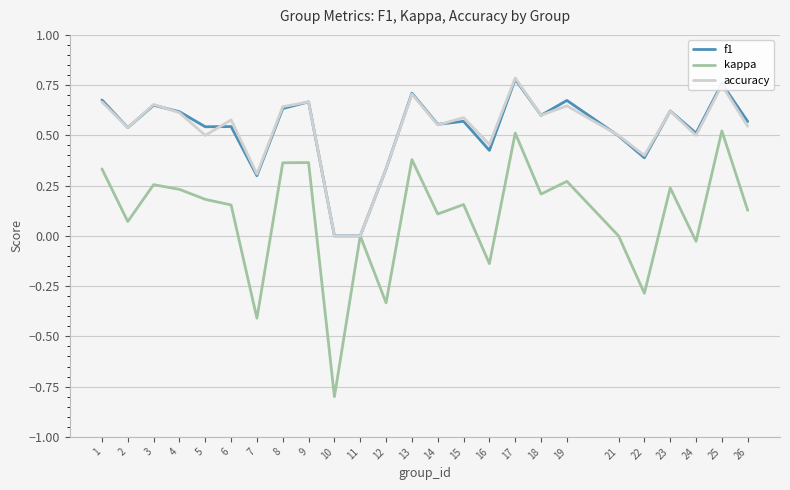

Which label corresponds to the smallest value in the chart?

10